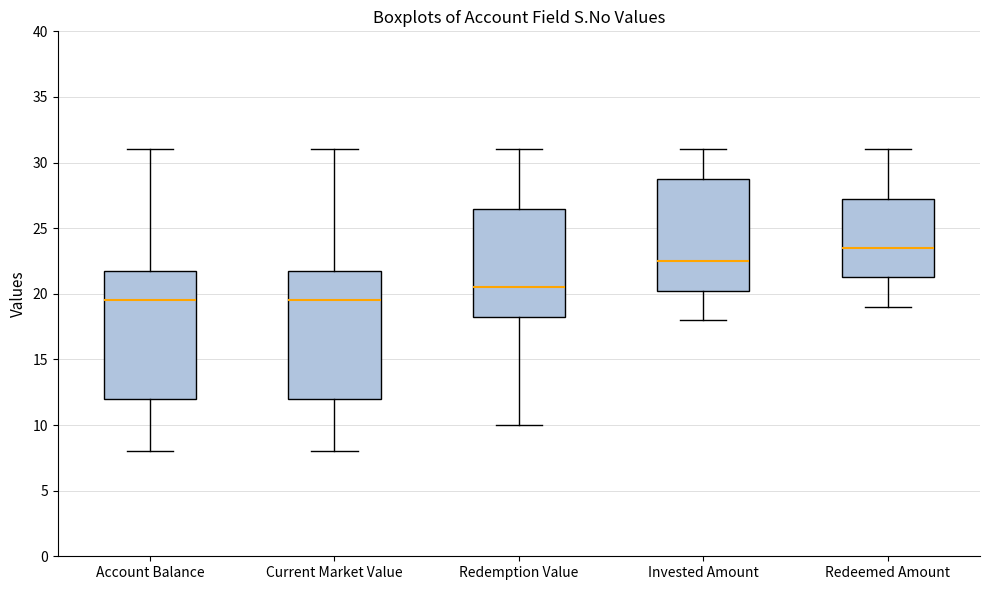

Reading left to right, read every box against the y-axis: the position of its median line, the range the box covers, and the ends of its whiskers. The values are not printed on the chart, so give them approximately, as read against the axis.

Account Balance: median 19.5, box 12.0 to 22.0, whiskers 8.0 to 31.0
Current Market Value: median 19.5, box 12.0 to 22.0, whiskers 8.0 to 31.0
Redemption Value: median 20.5, box 18.5 to 26.5, whiskers 10.0 to 31.0
Invested Amount: median 22.5, box 20.5 to 29.0, whiskers 18.0 to 31.0
Redeemed Amount: median 23.5, box 21.5 to 27.5, whiskers 19.0 to 31.0